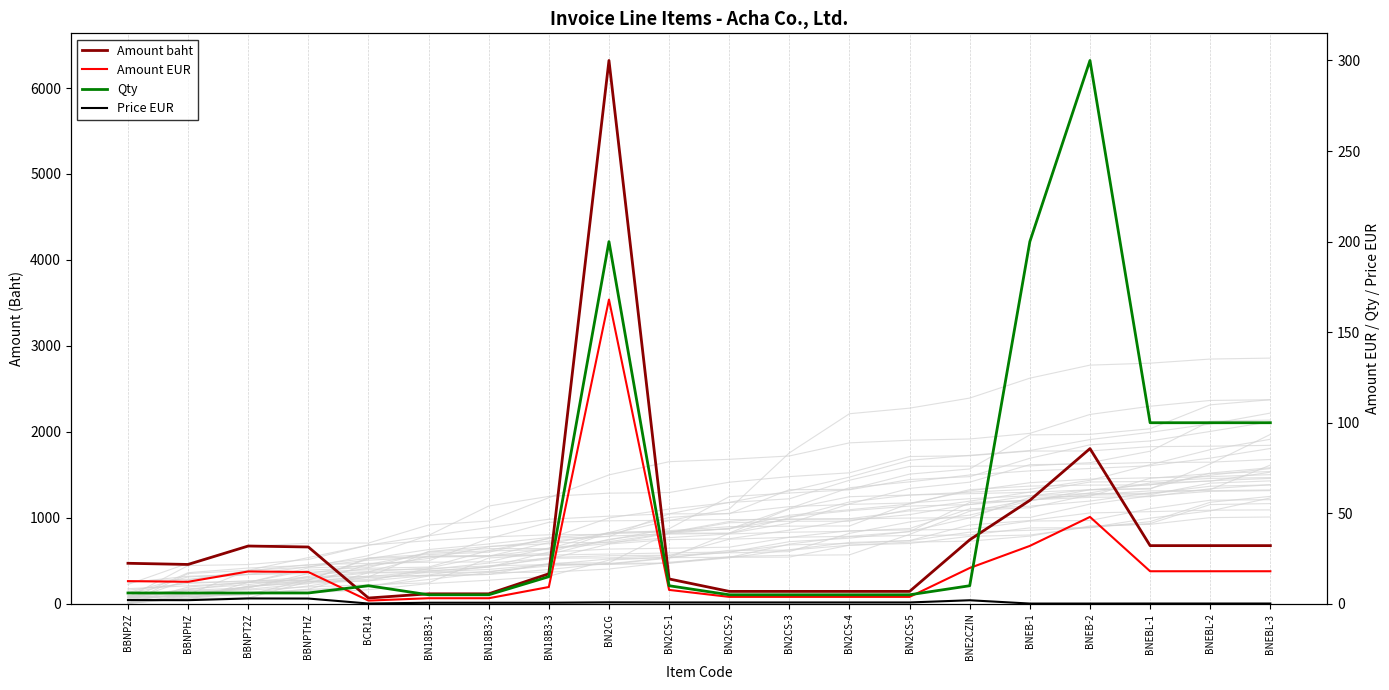

At which label does Qty reach its minimum?

BN18B3-1